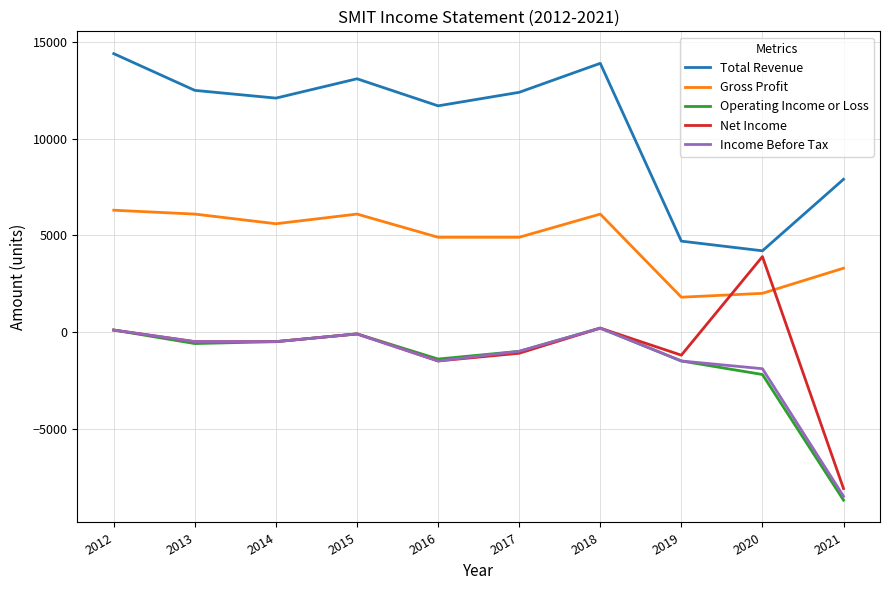

Where is the first local maximum for Total Revenue?

2015